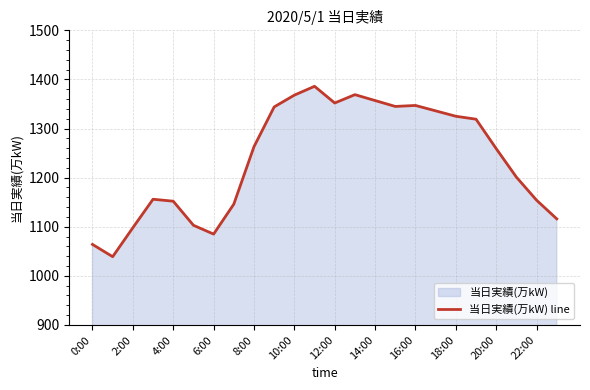

What value does the data have at 20:00, to the nearest 50?

1250